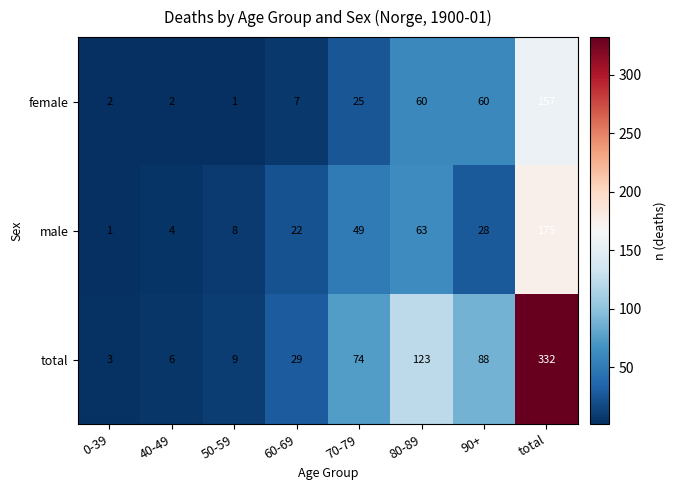

What is the spread (max minus min) of values at 40-49?

4